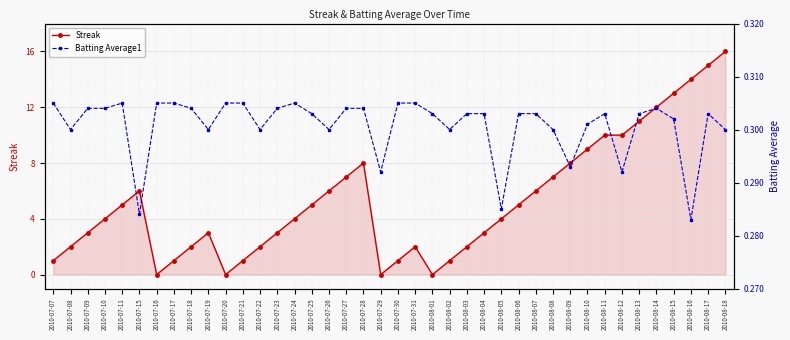

In Batting Average1, how many points are lower than both neighbors (excluding endpoints)?

11